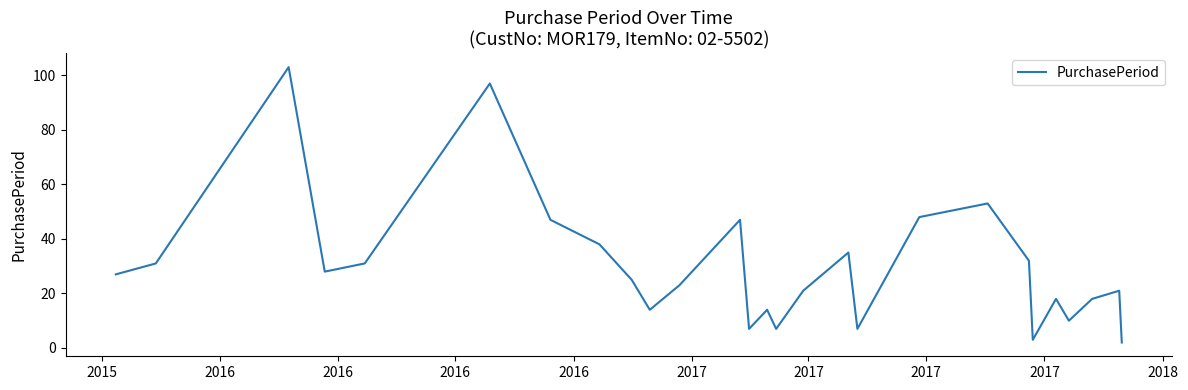

What is the difference between the maximum and minimum values?

101